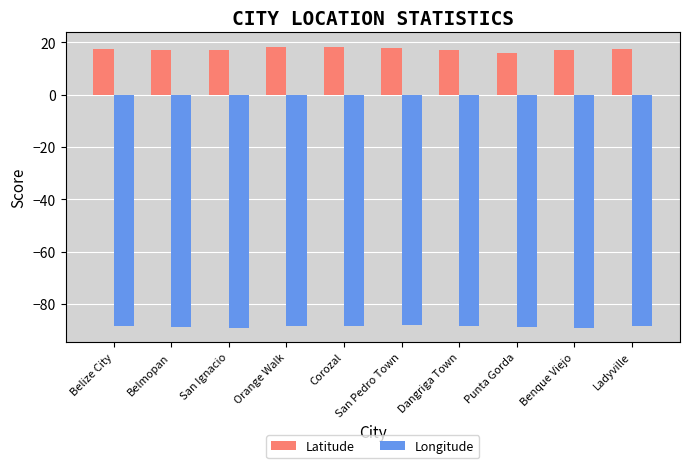

What is the spread (max minus min) of values at San Ignacio?

106.2